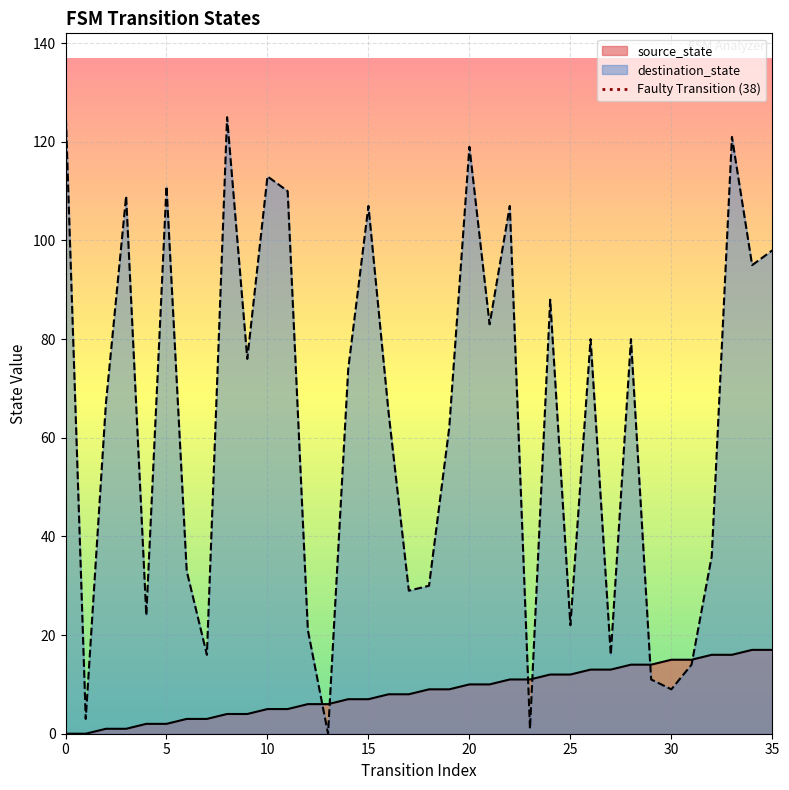

Rank the categories by source_state value from lowest to highest.

0, 1, 2, 3, 4, 5, 6, 7, 8, 9, 10, 11, 12, 13, 14, 15, 16, 17, 18, 19, 20, 21, 22, 23, 24, 25, 26, 27, 28, 29, 30, 31, 32, 33, 34, 35